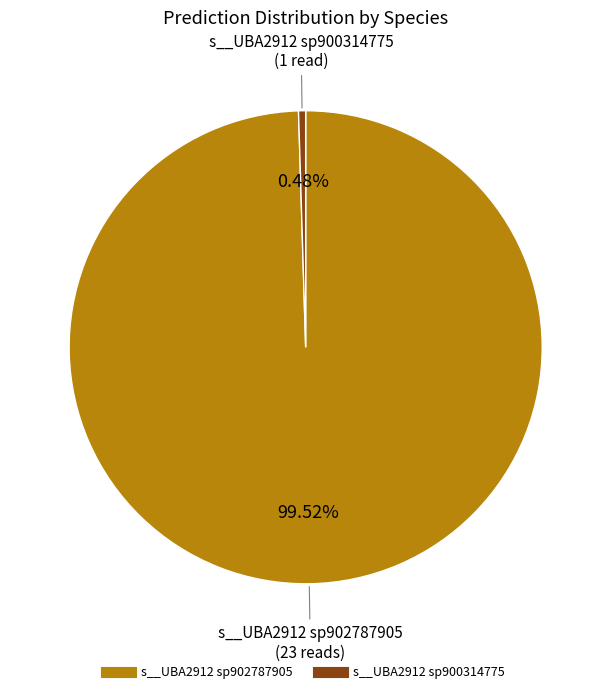

Is there any slice that represents more than half of the pie?

Yes